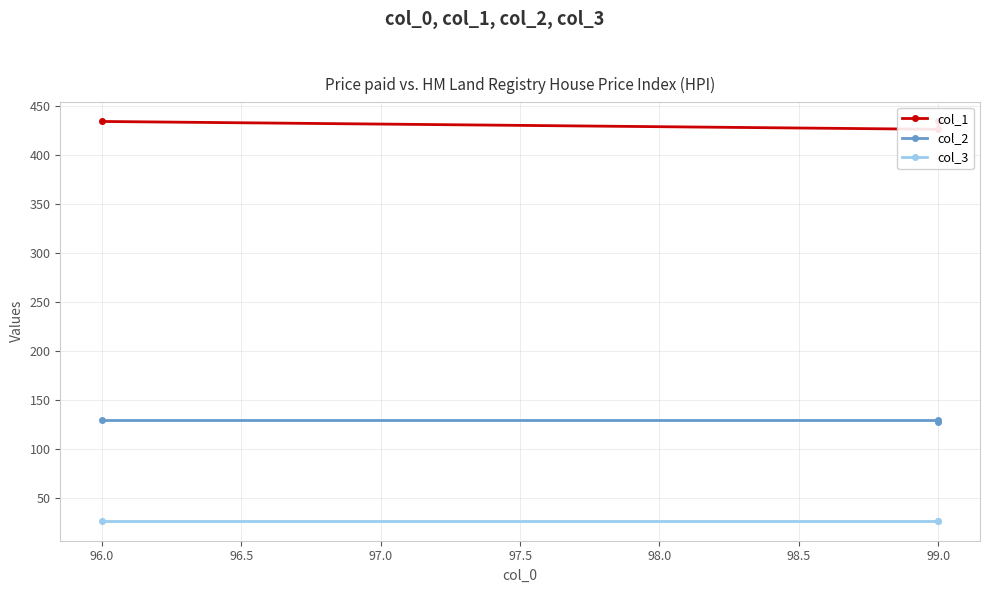

What are all the series names shown in the legend?

col_1, col_2, col_3